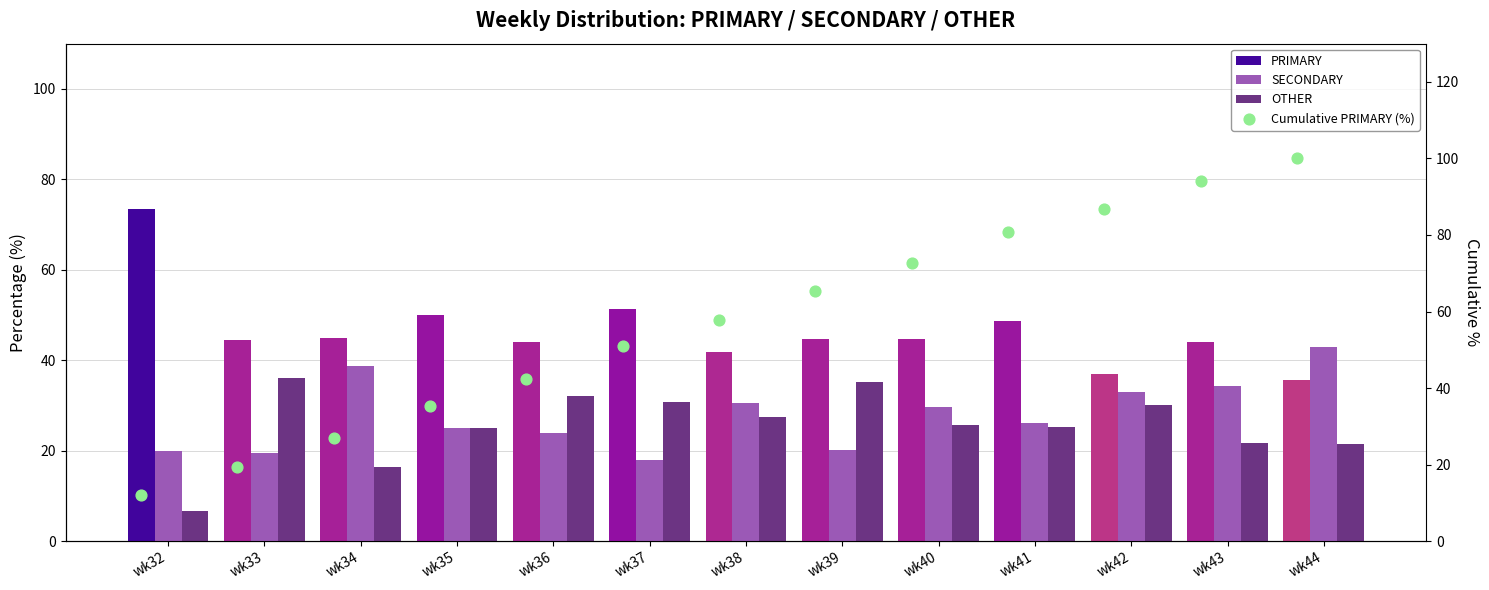

Which series reaches the minimum Y coordinate?

OTHER